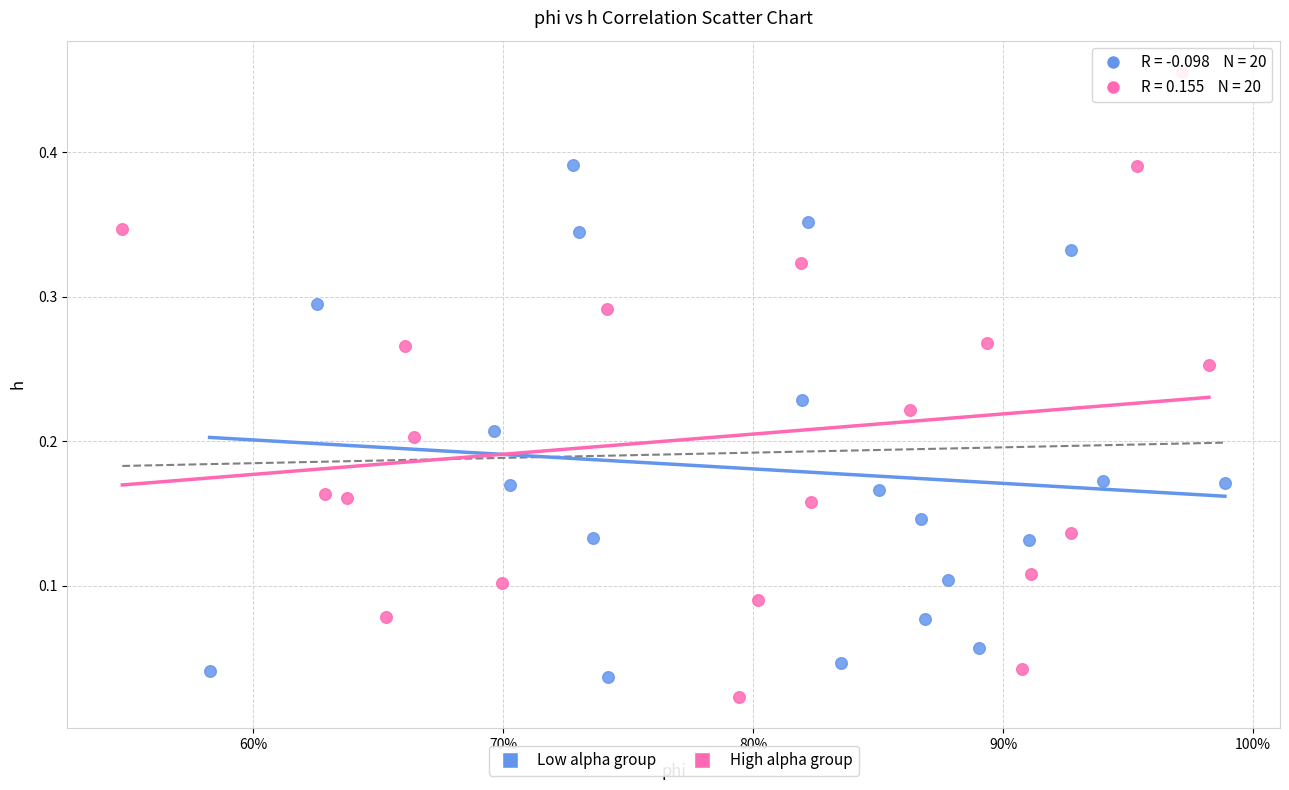

Which series reaches the maximum Y coordinate?

High alpha group